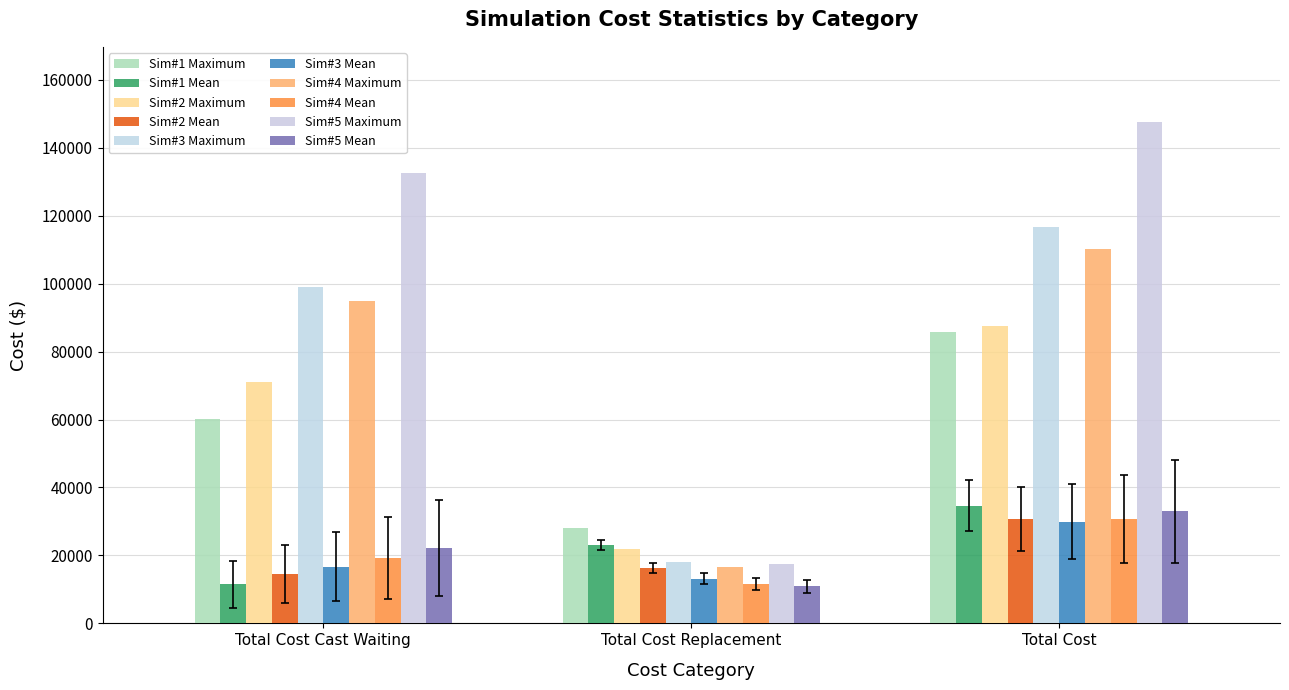

At which label does Sim#3 Maximum first exceed 99120?

Total Cost